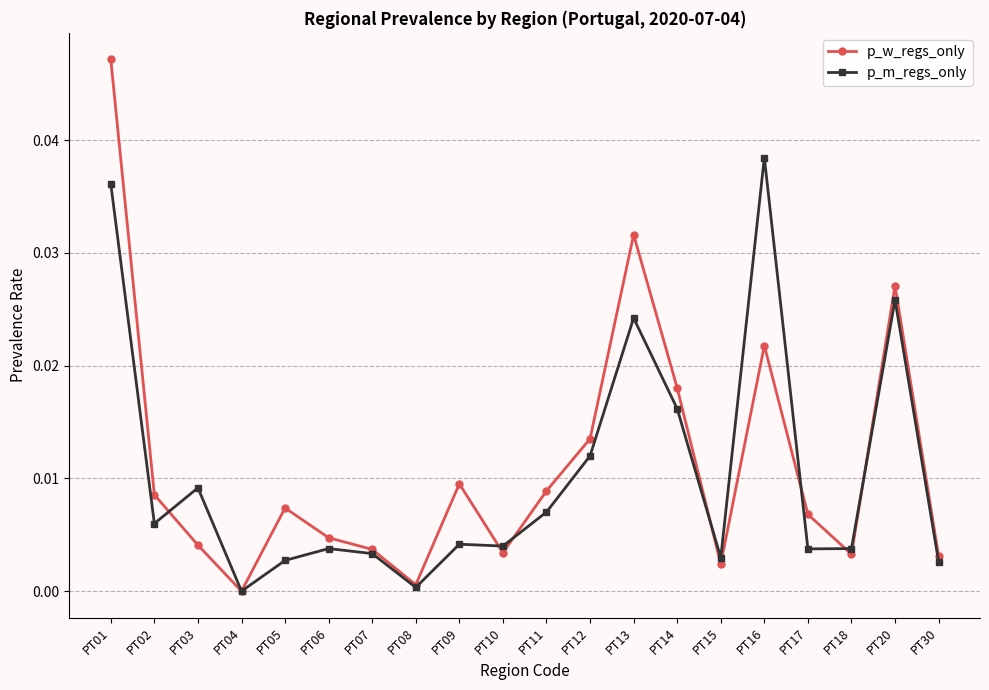

The p_w_regs_only series shows 0.0 at PT05. True or false?

True